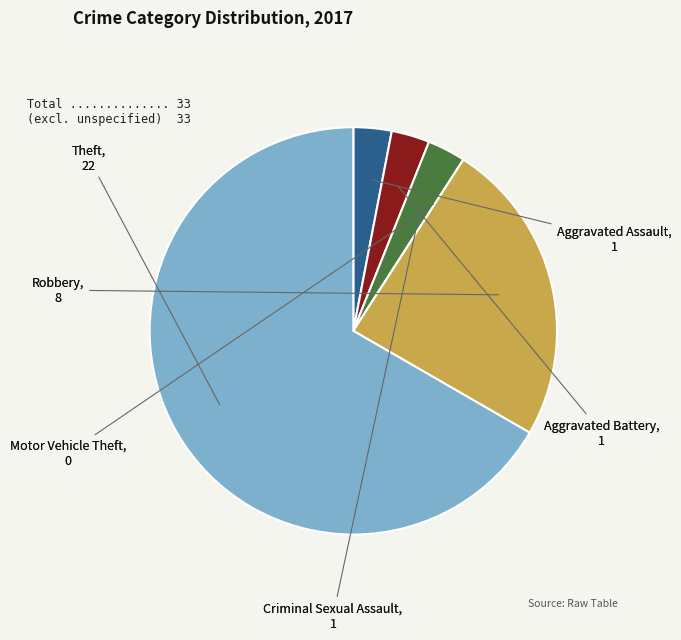

Is there a majority slice in this chart?

Yes